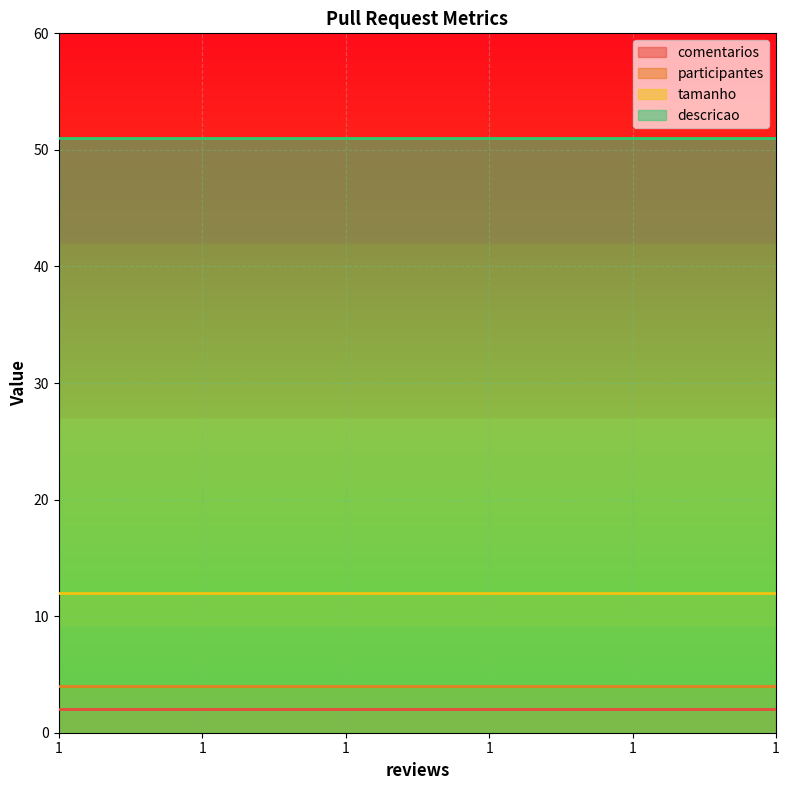

Rank the categories by tamanho value from highest to lowest.

1, 1, 1, 1, 1, 1